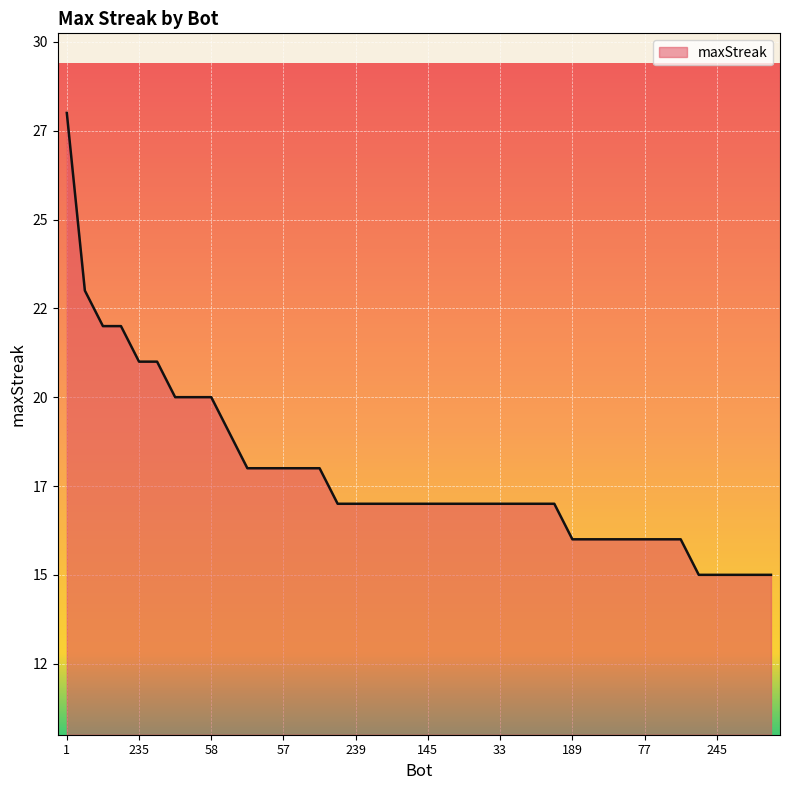

True or false: there are more than 0 points higher than both neighbors.

False